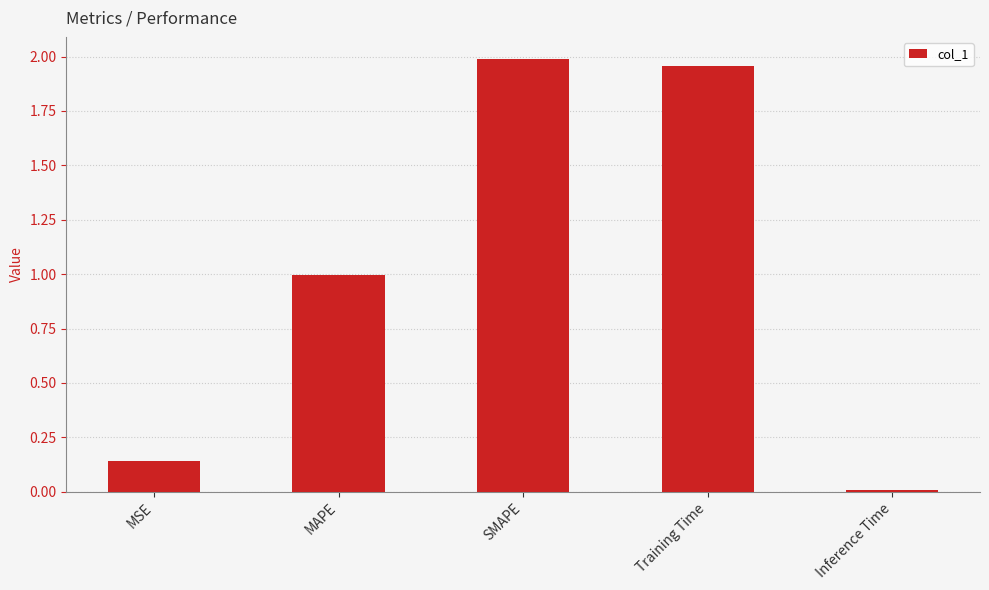

What is the average value?

1.0